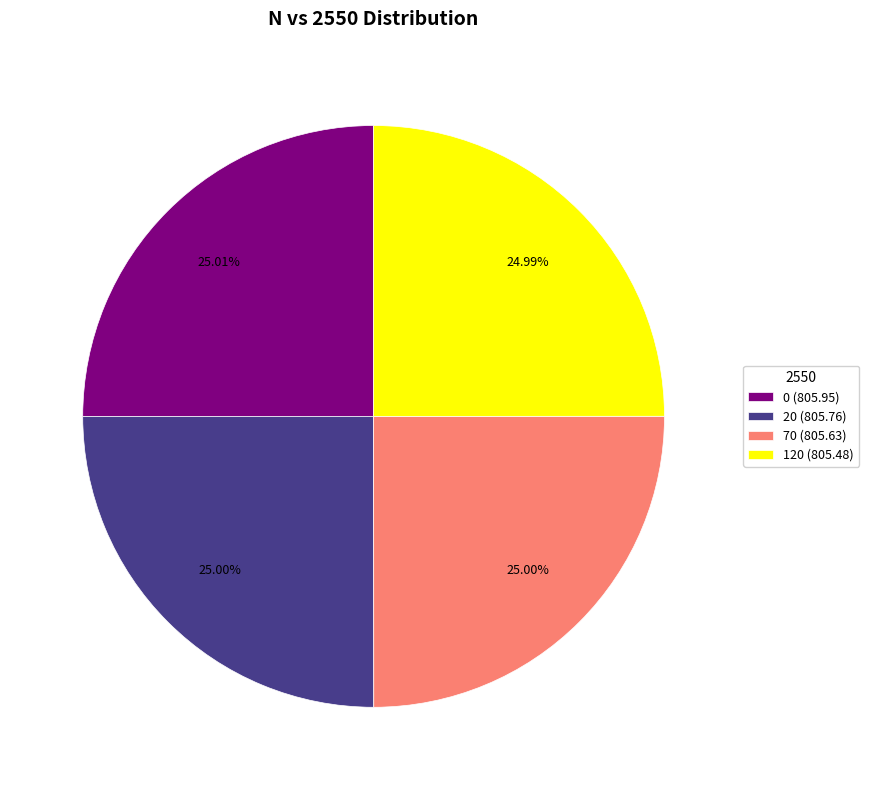

To the nearest percent, what is the combined percentage of 0 and 20?

50%